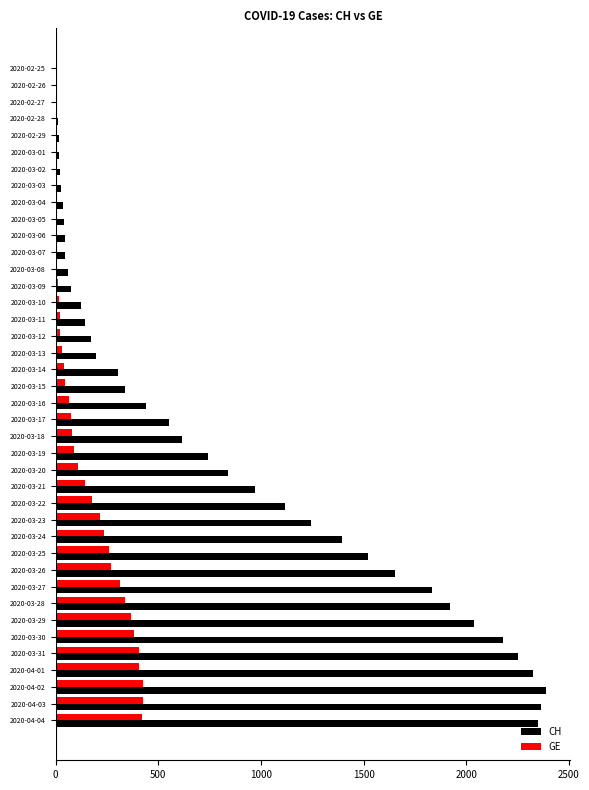

The value of GE at 2020-03-22 is 179. True or false?

True